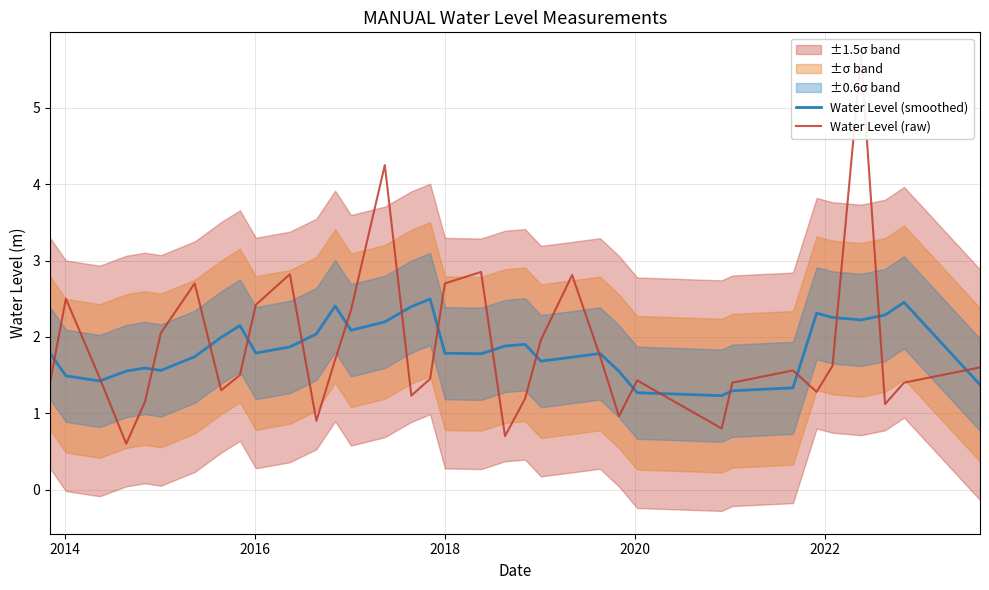

What is the minimum value for Water Level (smoothed)?

1.2